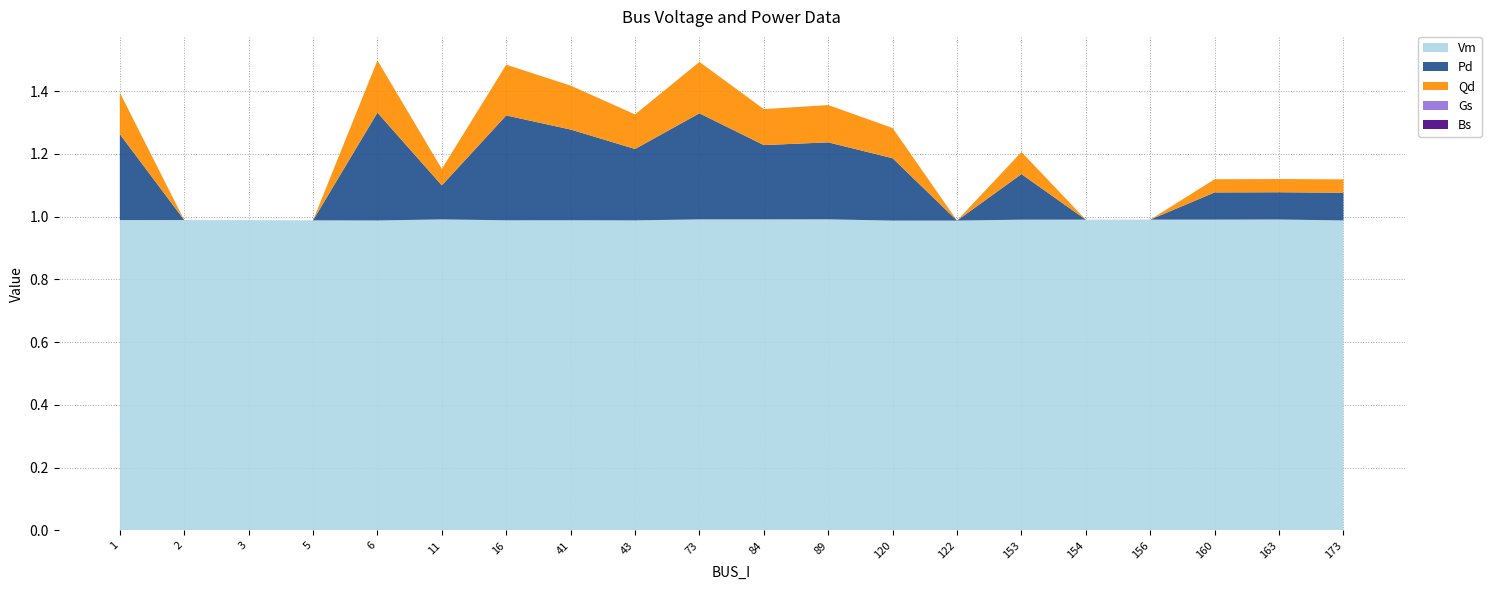

Reading right to left, list all the values displayed in this chart.

Vm: 173=1.0	163=1.0	160=1.0	156=1.0	154=1.0	153=1.0	122=1.0	120=1.0	89=1.0	84=1.0	73=1.0	43=1.0	41=1.0	16=1.0	11=1.0	6=1.0	5=1.0	3=1.0	2=1.0	1=1.0
Pd: 173=0.1	163=0.1	160=0.1	156=0.0	154=0.0	153=0.1	122=0.0	120=0.2	89=0.2	84=0.2	73=0.3	43=0.2	41=0.3	16=0.3	11=0.1	6=0.3	5=0.0	3=0.0	2=0.0	1=0.3
Qd: 173=0.0	163=0.0	160=0.0	156=0.0	154=0.0	153=0.1	122=0.0	120=0.1	89=0.1	84=0.1	73=0.2	43=0.1	41=0.1	16=0.2	11=0.1	6=0.2	5=0.0	3=0.0	2=0.0	1=0.1
Gs: 173=0.0	163=0.0	160=0.0	156=0.0	154=0.0	153=0.0	122=0.0	120=0.0	89=0.0	84=0.0	73=0.0	43=0.0	41=0.0	16=0.0	11=0.0	6=0.0	5=0.0	3=0.0	2=0.0	1=0.0
Bs: 173=0.0	163=0.0	160=0.0	156=0.0	154=0.0	153=0.0	122=0.0	120=0.0	89=0.0	84=0.0	73=0.0	43=0.0	41=0.0	16=0.0	11=0.0	6=0.0	5=0.0	3=0.0	2=0.0	1=0.0